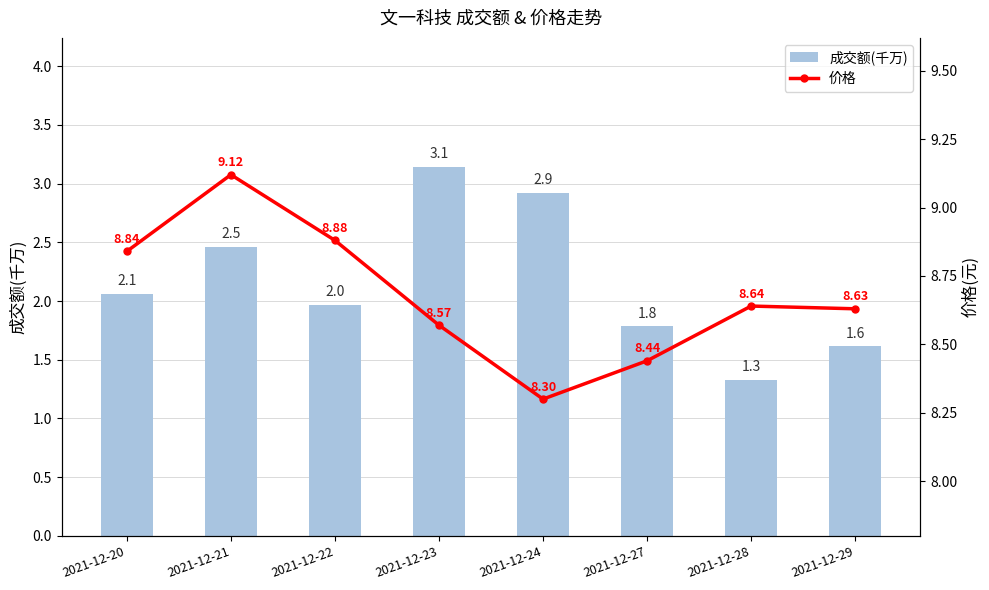

What is the smallest value displayed?

1.3